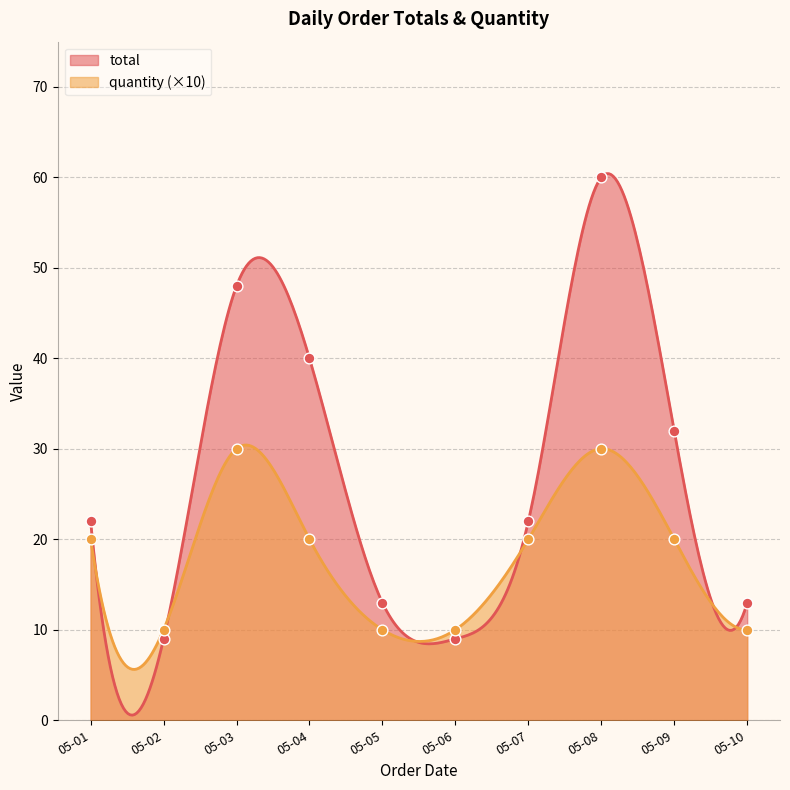

At how many categories does at least one series exceed 31?

4